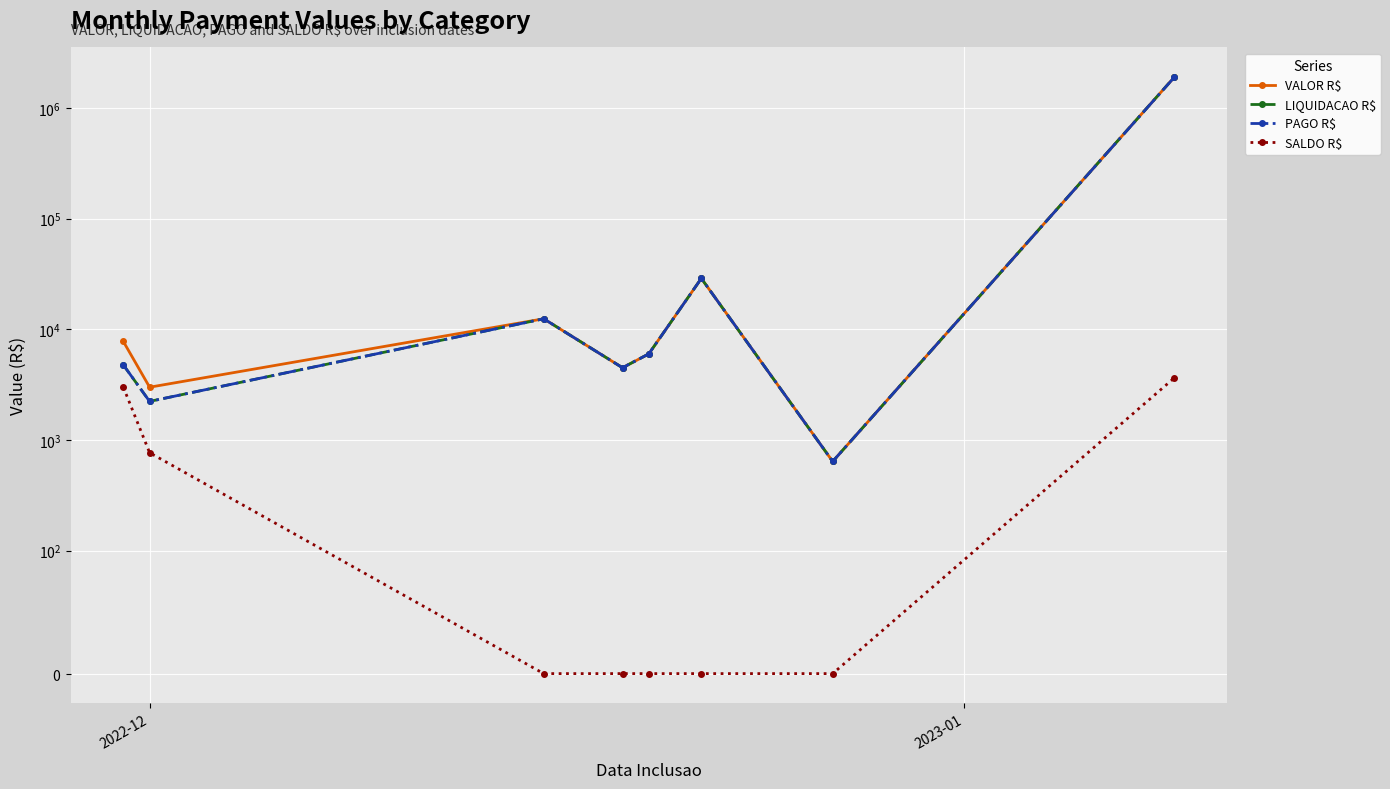

Reading left to right, transcribe all the data shown in this chart.

VALOR R$: 7767.7	3000.0	12458.9	4500.0	6000.0	28866.0	640.0	1897467.5
LIQUIDACAO R$: 4767.7	2232.6	12458.9	4500.0	6000.0	28866.0	640.0	1897467.5
PAGO R$: 4767.7	2232.6	12458.9	4500.0	6000.0	28866.0	640.0	1893831.5
SALDO R$: 3000.0	767.4	0.0	0.0	0.0	0.0	0.0	3636.0